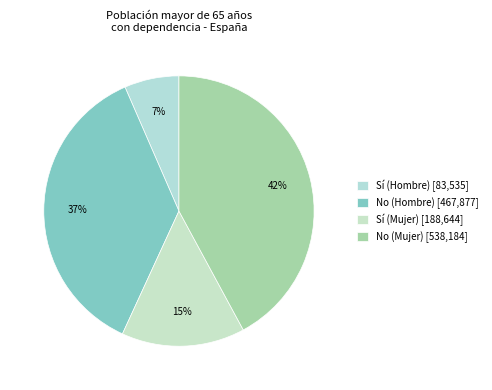

Rank the categories by value from highest to lowest.

No (Mujer), No (Hombre), Sí (Mujer), Sí (Hombre)